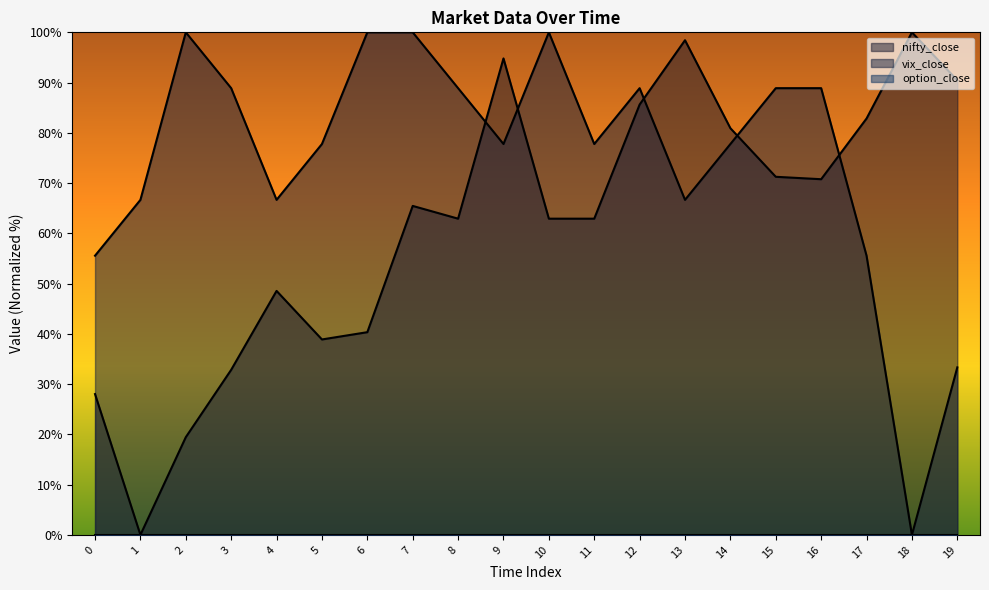

How many categories are shown in the chart?

20